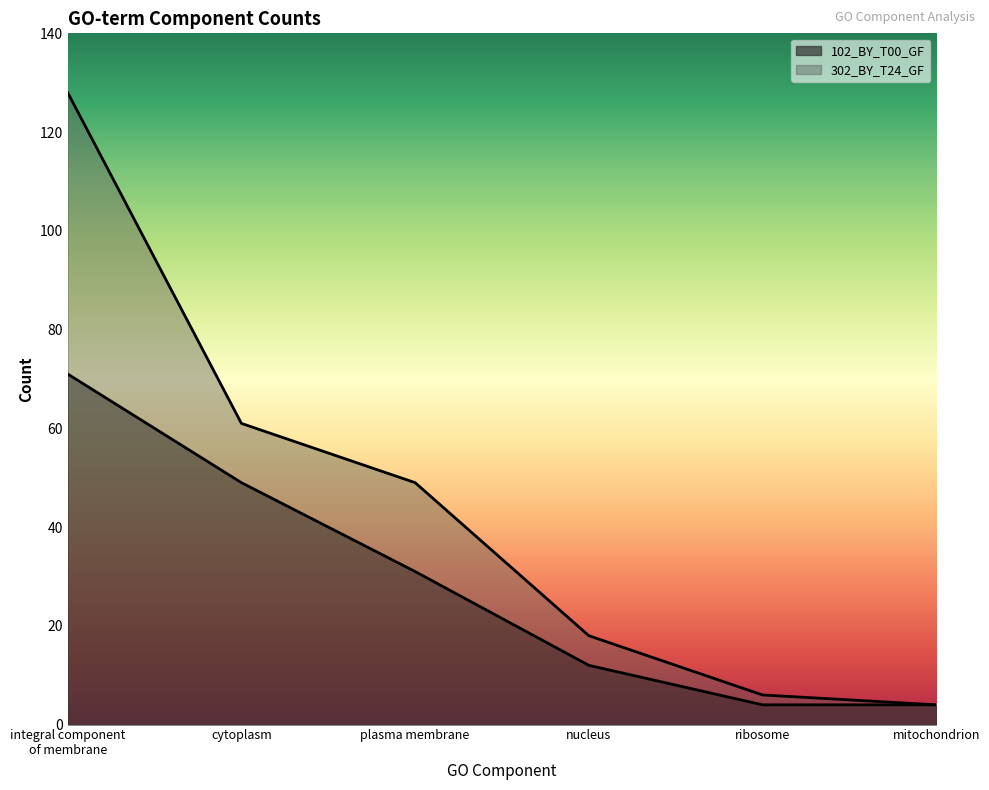

What is the difference between the maximum and second lowest values in the 302_BY_T24_GF series?

122